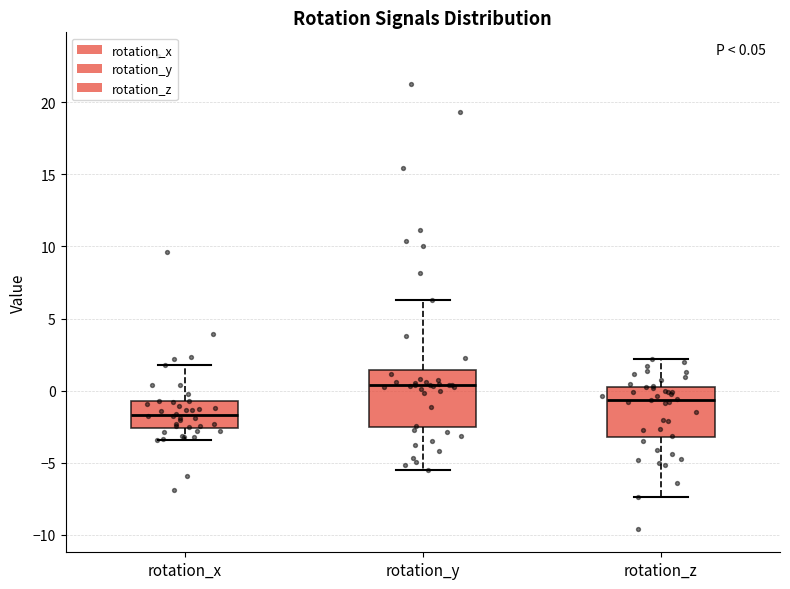

Which box's median line is the lowest?

rotation_x